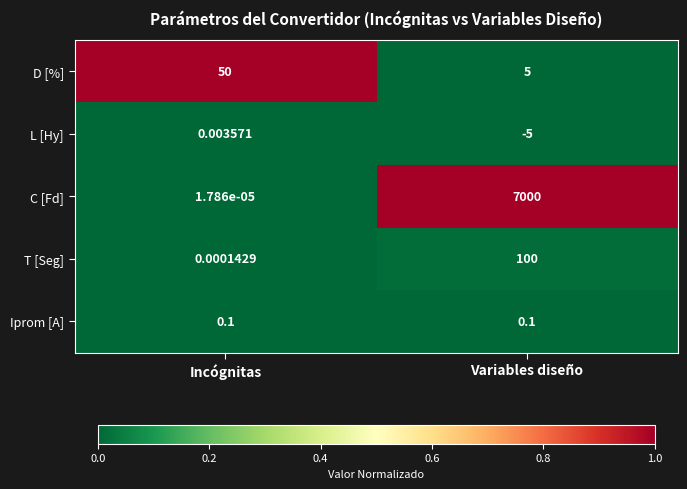

Which series has the largest range (max minus min)?

C [Fd]